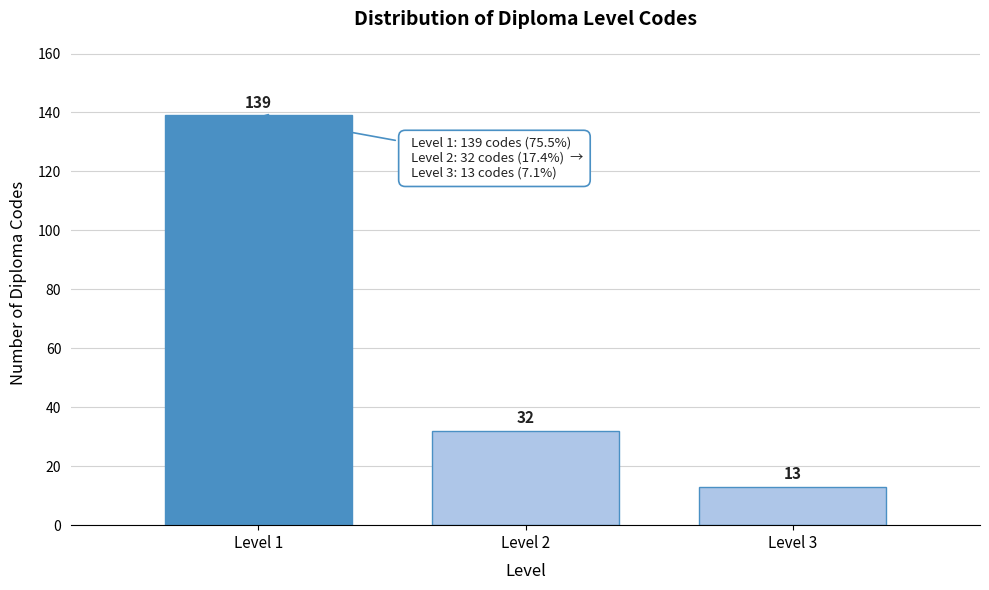

Reading left to right, extract all data points from this chart.

139	32	13